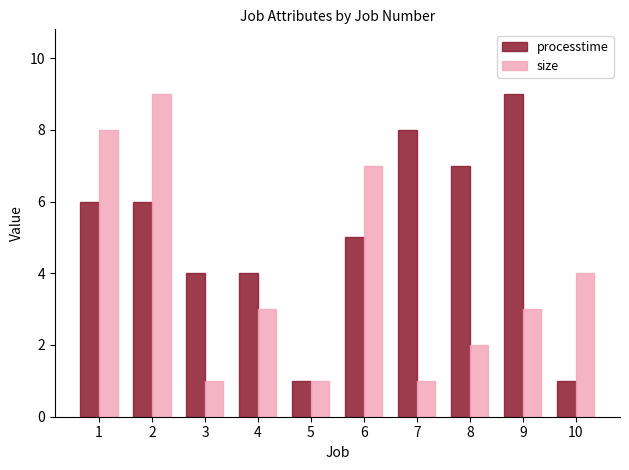

Rank the series by their average value, from lowest to highest.

size, processtime